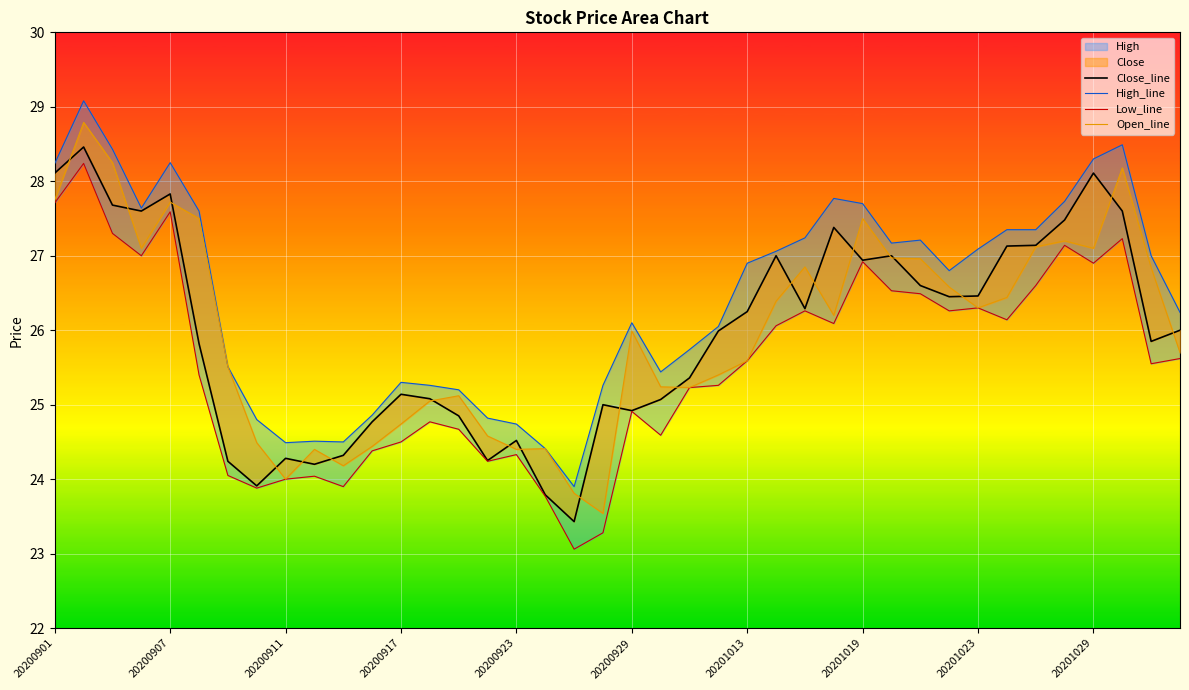

How many values in the High_line series exceed 26?

24